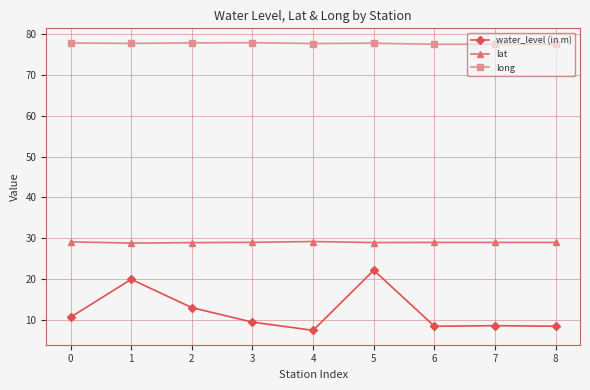

Which series has the widest spread of values?

water_level (in m)